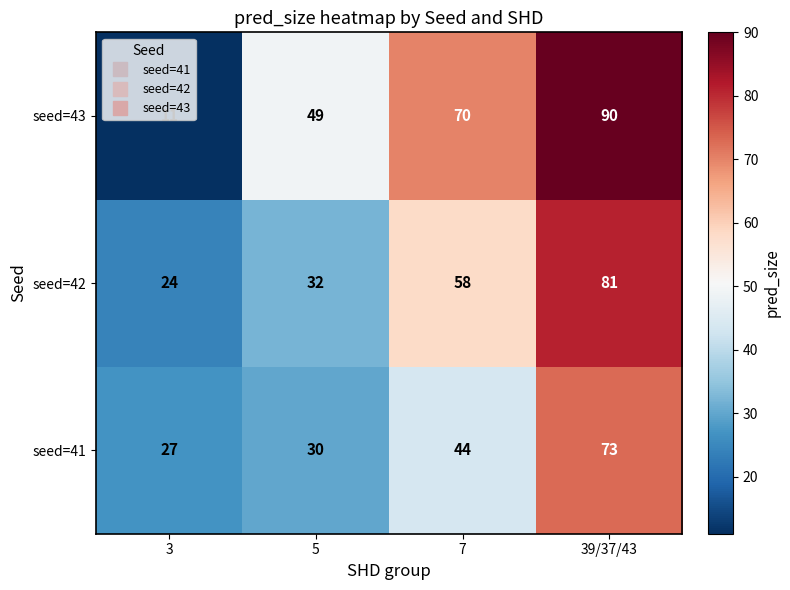

At which label does seed=42 reach its minimum?

3